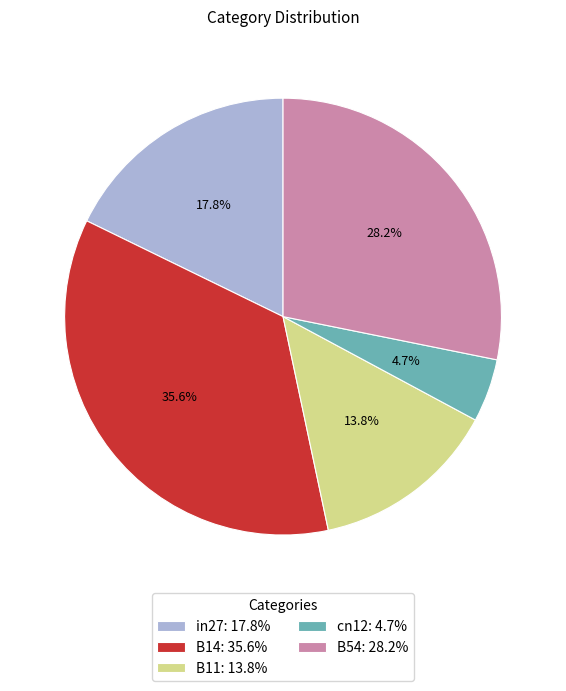

Is the sum of B11 and cn12 greater than half?

No